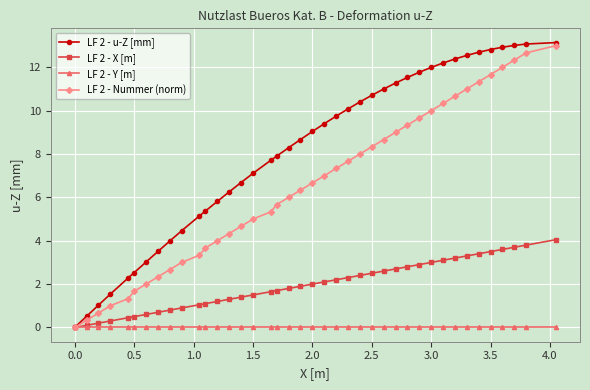

How many categories are shown in the chart?

40